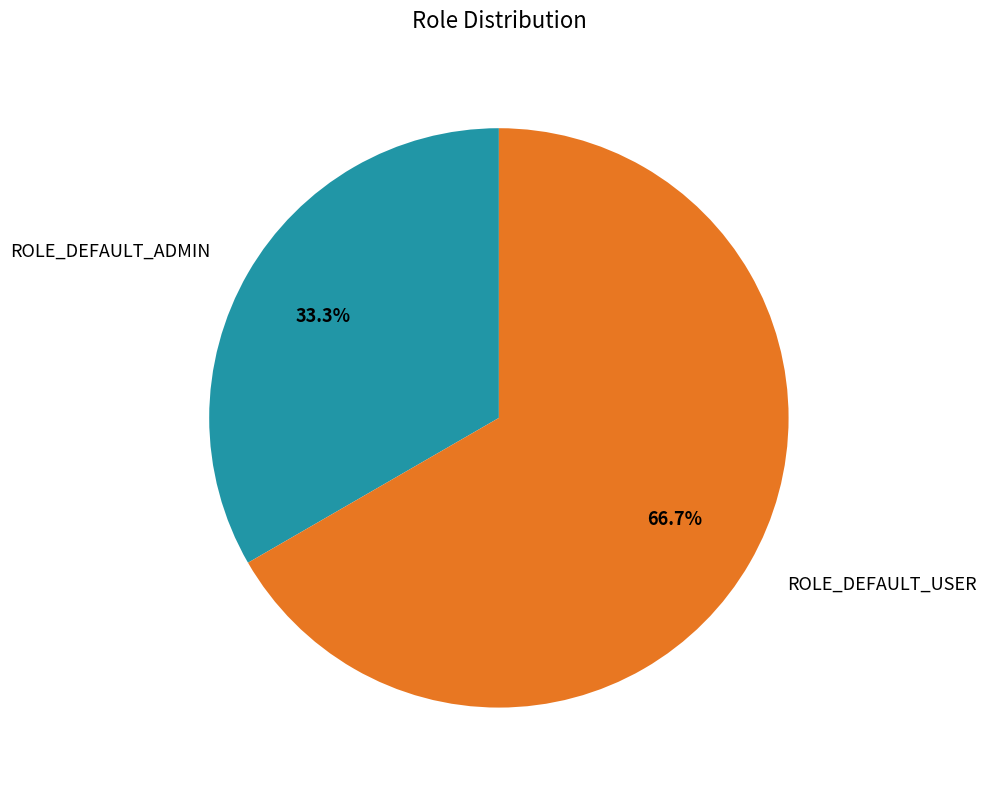

To the nearest percent, what percentage of the pie is ROLE_DEFAULT_USER?

67%